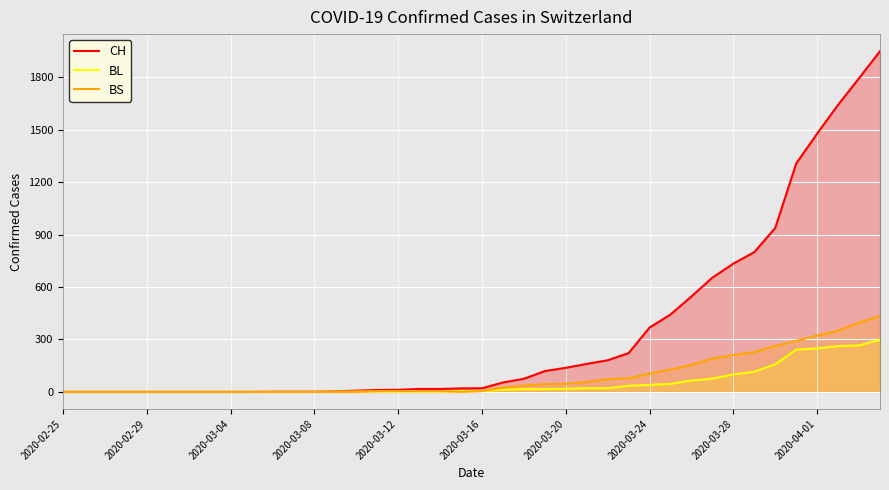

Rank the series by their maximum value, from highest to lowest.

CH, BS, BL